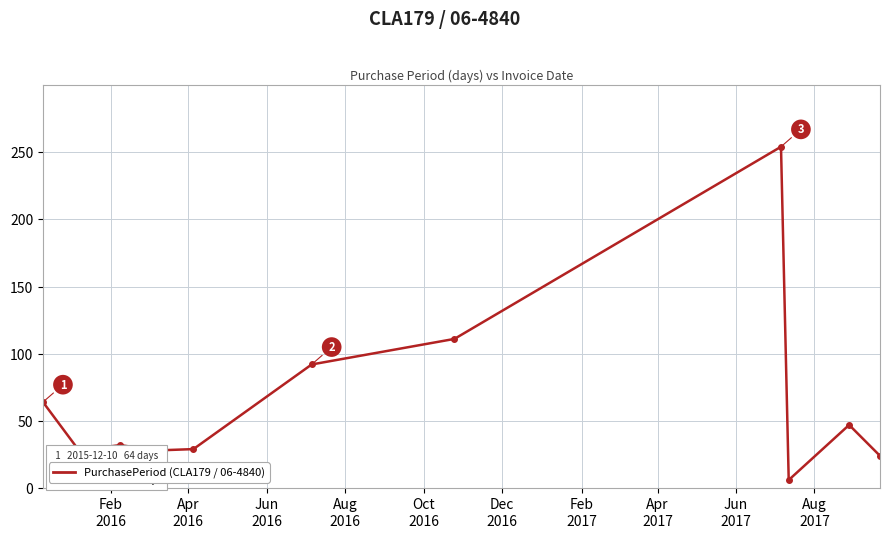

What is the maximum value shown in the chart?

254